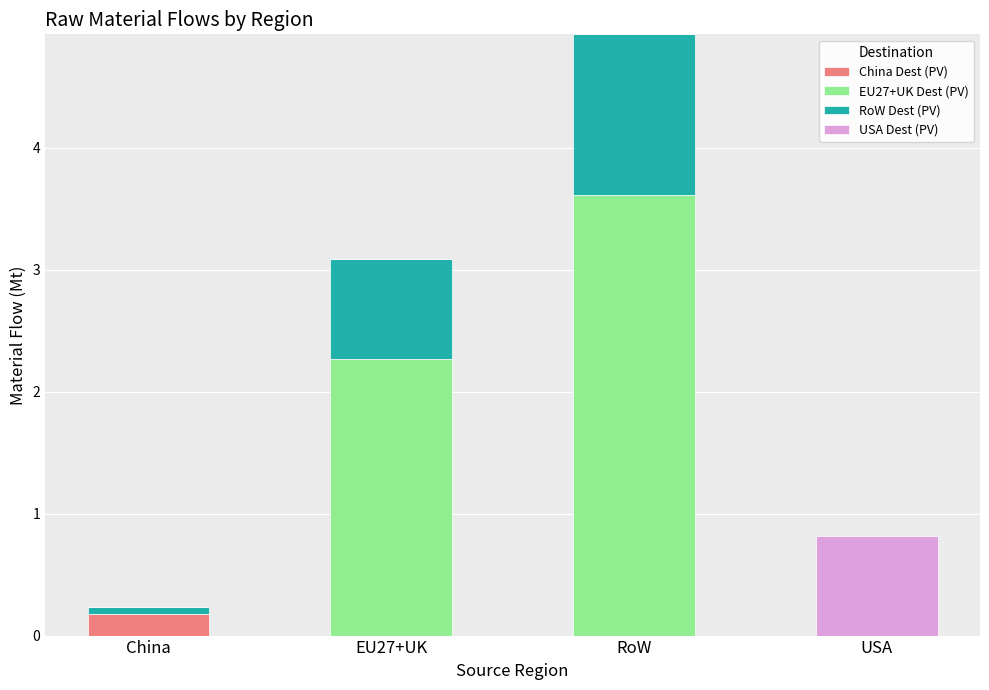

At which category is the sum across all series the highest?

RoW